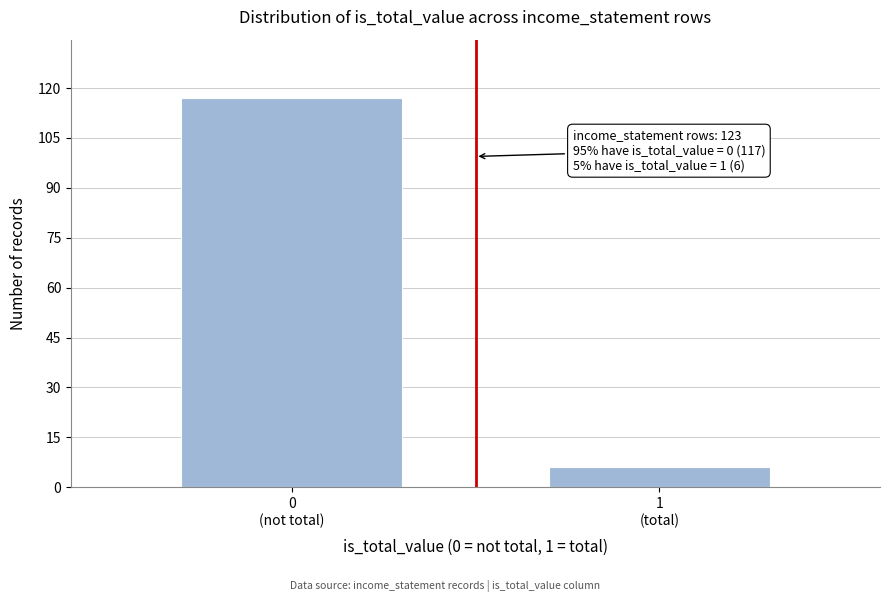

Reading left to right, what are all the values shown in this chart?

117	6